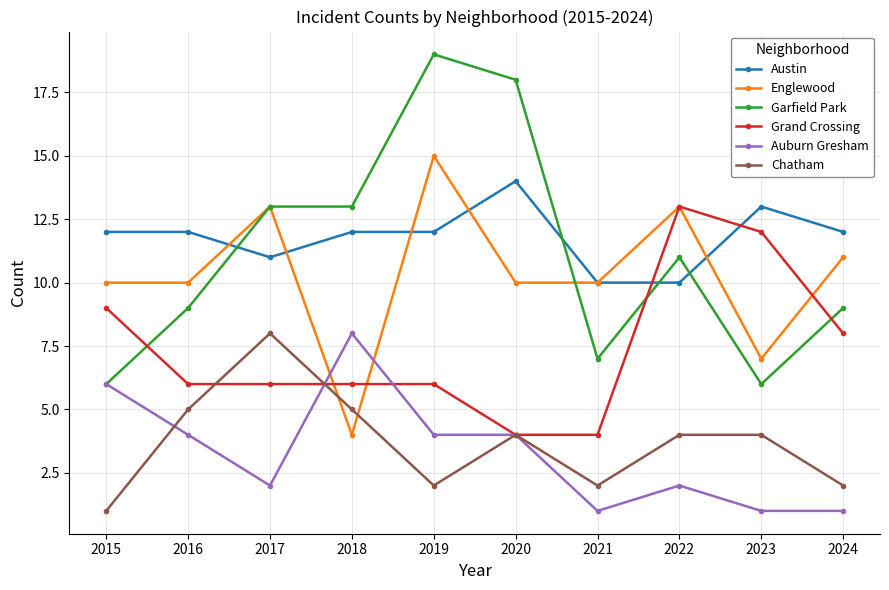

Reading left to right, what are all the values shown in this chart?

Austin: 2015=12	2016=12	2017=11	2018=12	2019=12	2020=14	2021=10	2022=10	2023=13	2024=12
Englewood: 2015=10	2016=10	2017=13	2018=4	2019=15	2020=10	2021=10	2022=13	2023=7	2024=11
Garfield Park: 2015=6	2016=9	2017=13	2018=13	2019=19	2020=18	2021=7	2022=11	2023=6	2024=9
Grand Crossing: 2015=9	2016=6	2017=6	2018=6	2019=6	2020=4	2021=4	2022=13	2023=12	2024=8
Auburn Gresham: 2015=6	2016=4	2017=2	2018=8	2019=4	2020=4	2021=1	2022=2	2023=1	2024=1
Chatham: 2015=1	2016=5	2017=8	2018=5	2019=2	2020=4	2021=2	2022=4	2023=4	2024=2